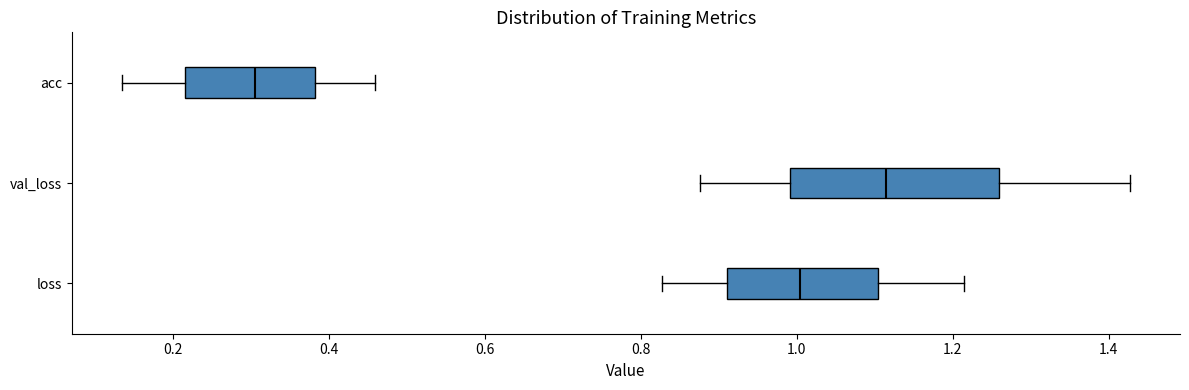

Reading bottom to top, transcribe this box plot: for each box, give where its median line is, the range the box spans, and where its two whiskers end, as read against the x-axis. The values are not printed on the chart, so give them approximately, as read against the axis.

loss: median 1.00, box 0.92 to 1.10, whiskers 0.82 to 1.22
val_loss: median 1.12, box 1.00 to 1.26, whiskers 0.88 to 1.42
acc: median 0.30, box 0.22 to 0.38, whiskers 0.14 to 0.46